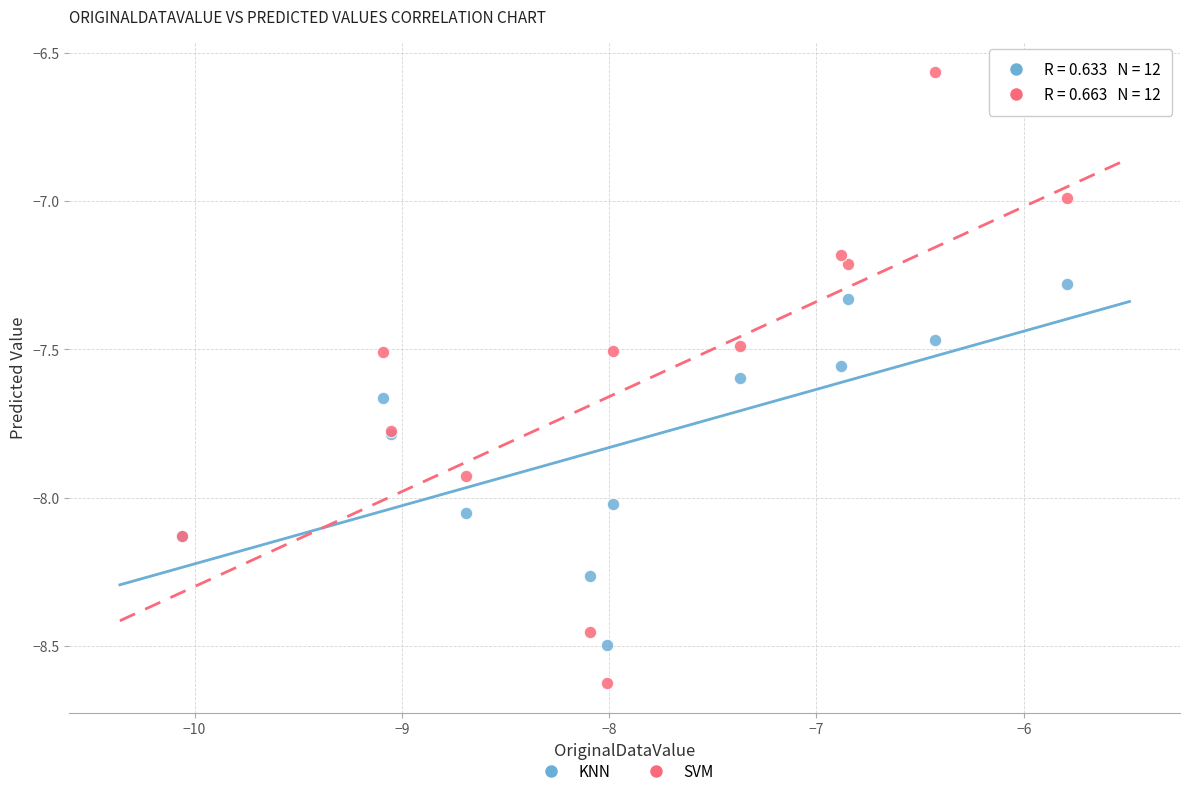

What is the X range (max minus min) for the scatter plot?

4.3